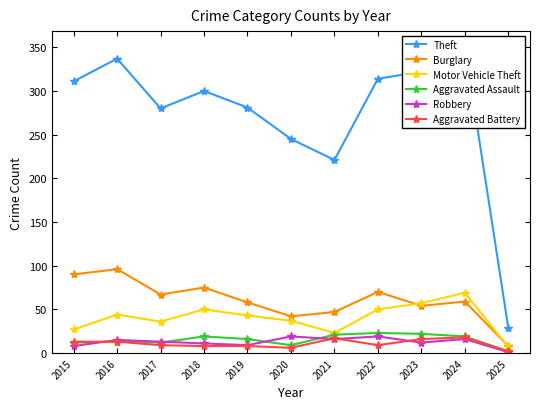

True or false: Burglary and Aggravated Battery cross at least once.

False